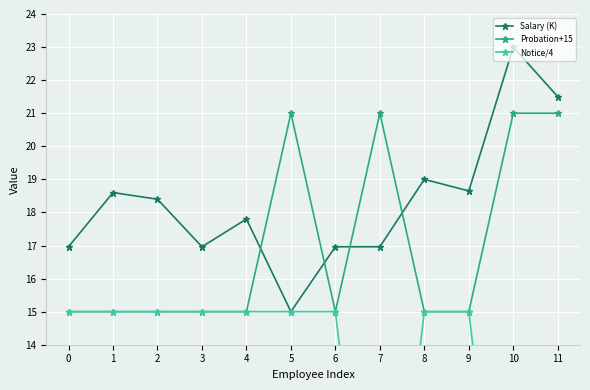

Which series has the largest total across all categories?

Salary (K)